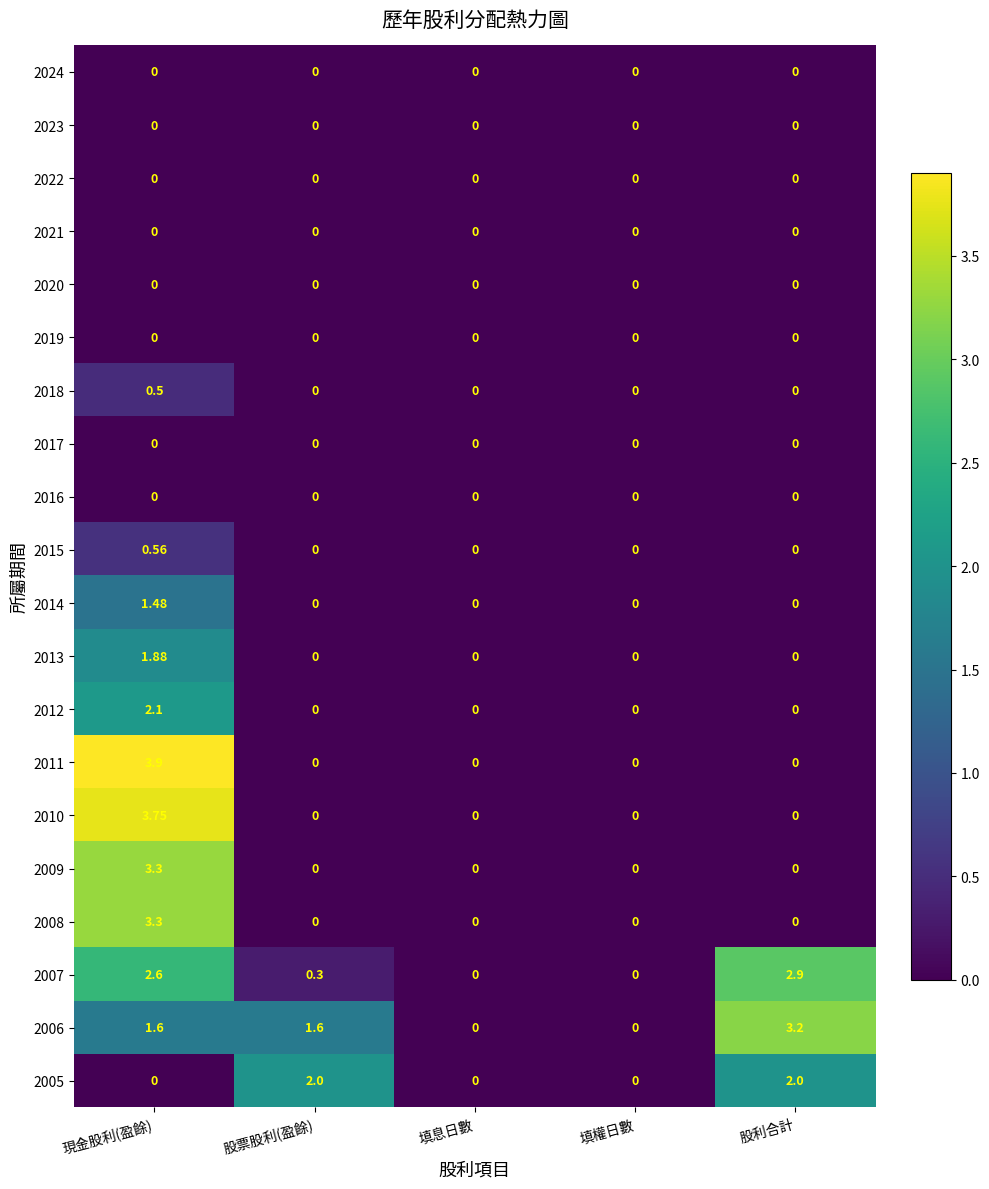

Count the number of data series in this chart.

20